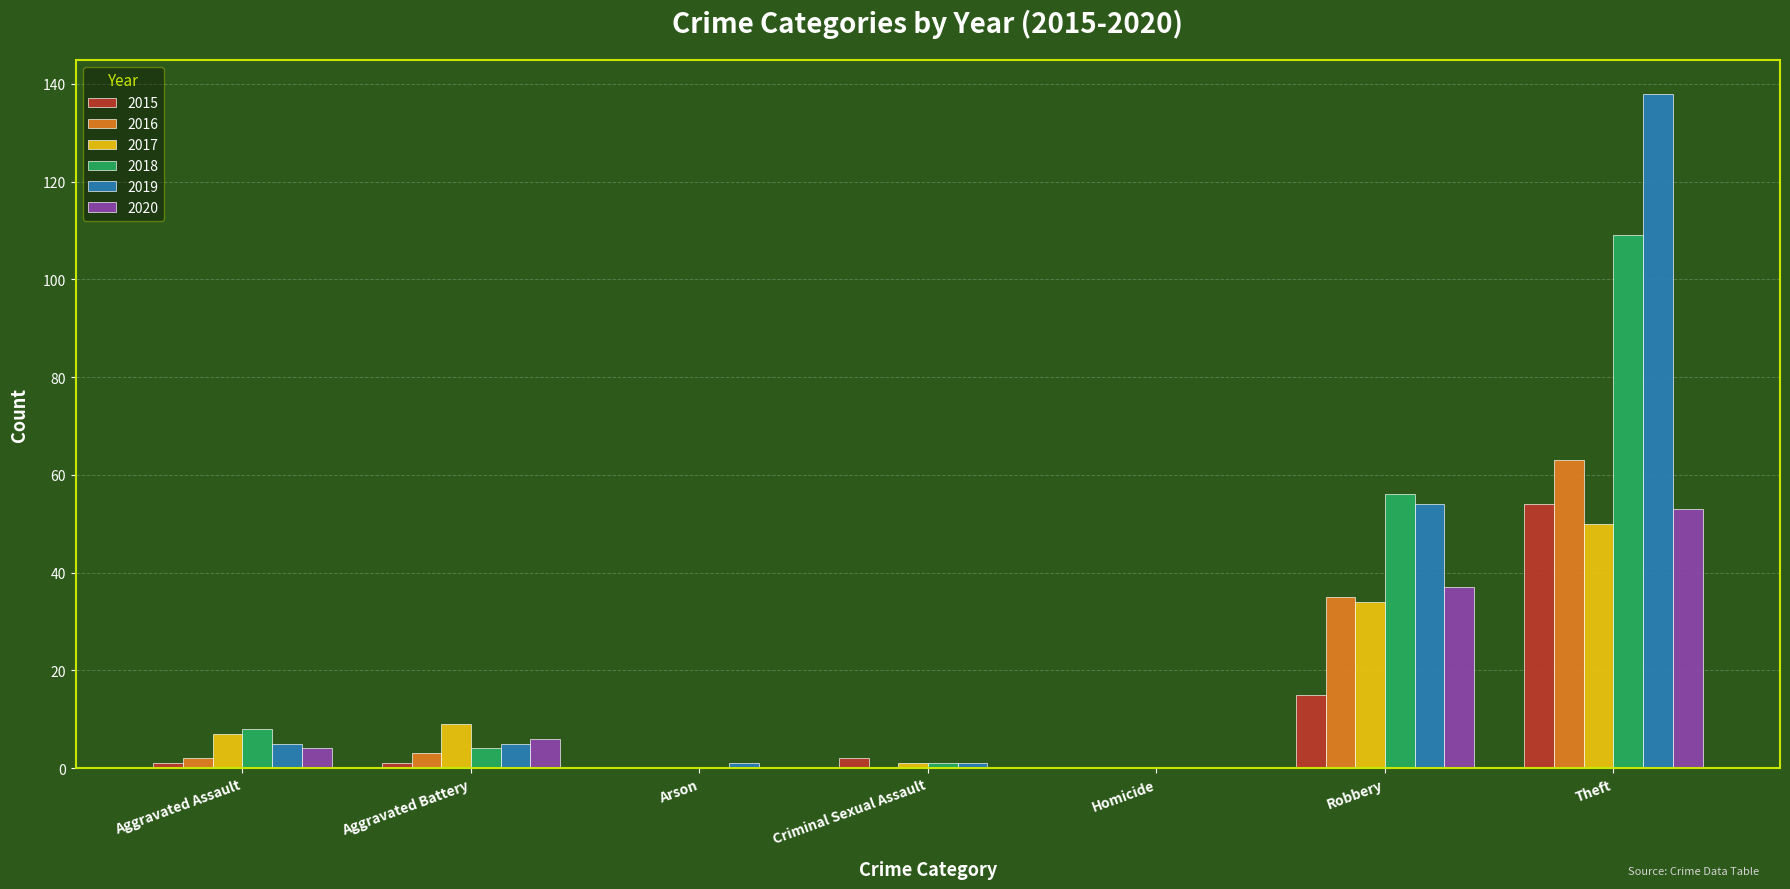

True or false: 2018 has a value of 0 at Arson.

True